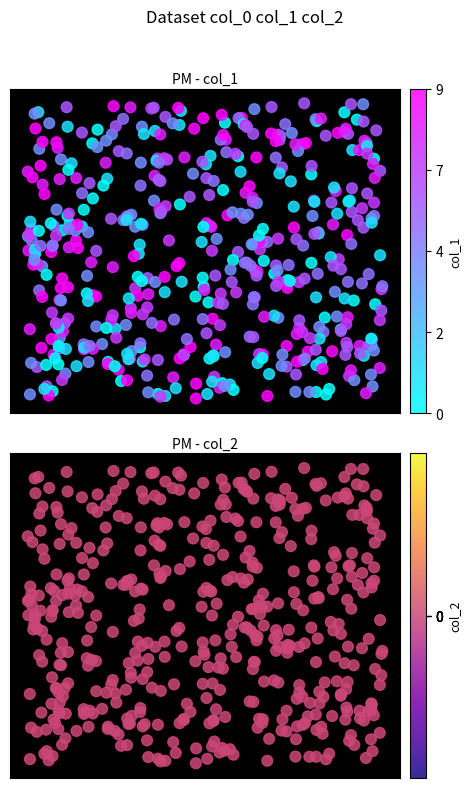

At 1517001884, list the series in order from smallest to largest.

col_2, col_1